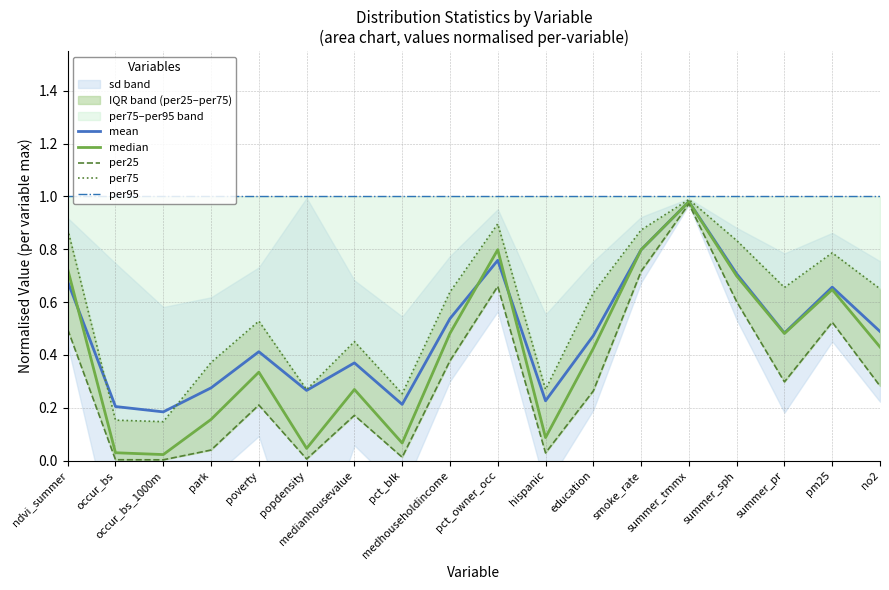

Which series has the largest total across all categories?

per95